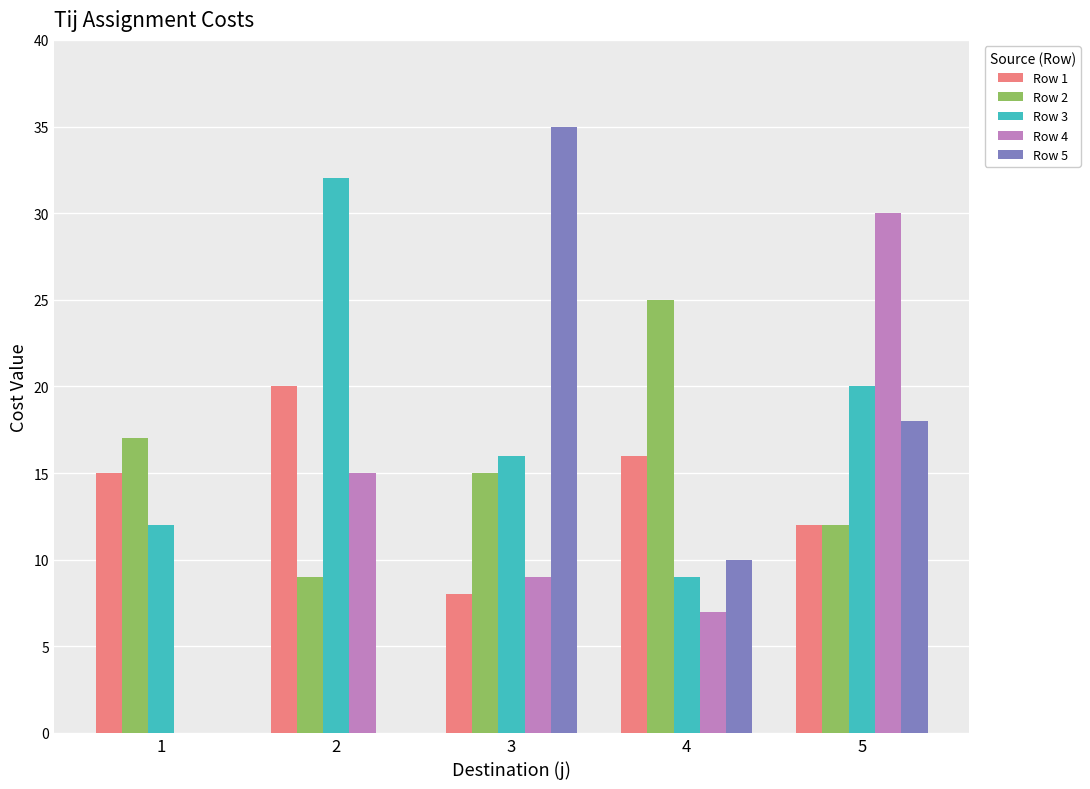

Does the chart contain stacked bars?

No